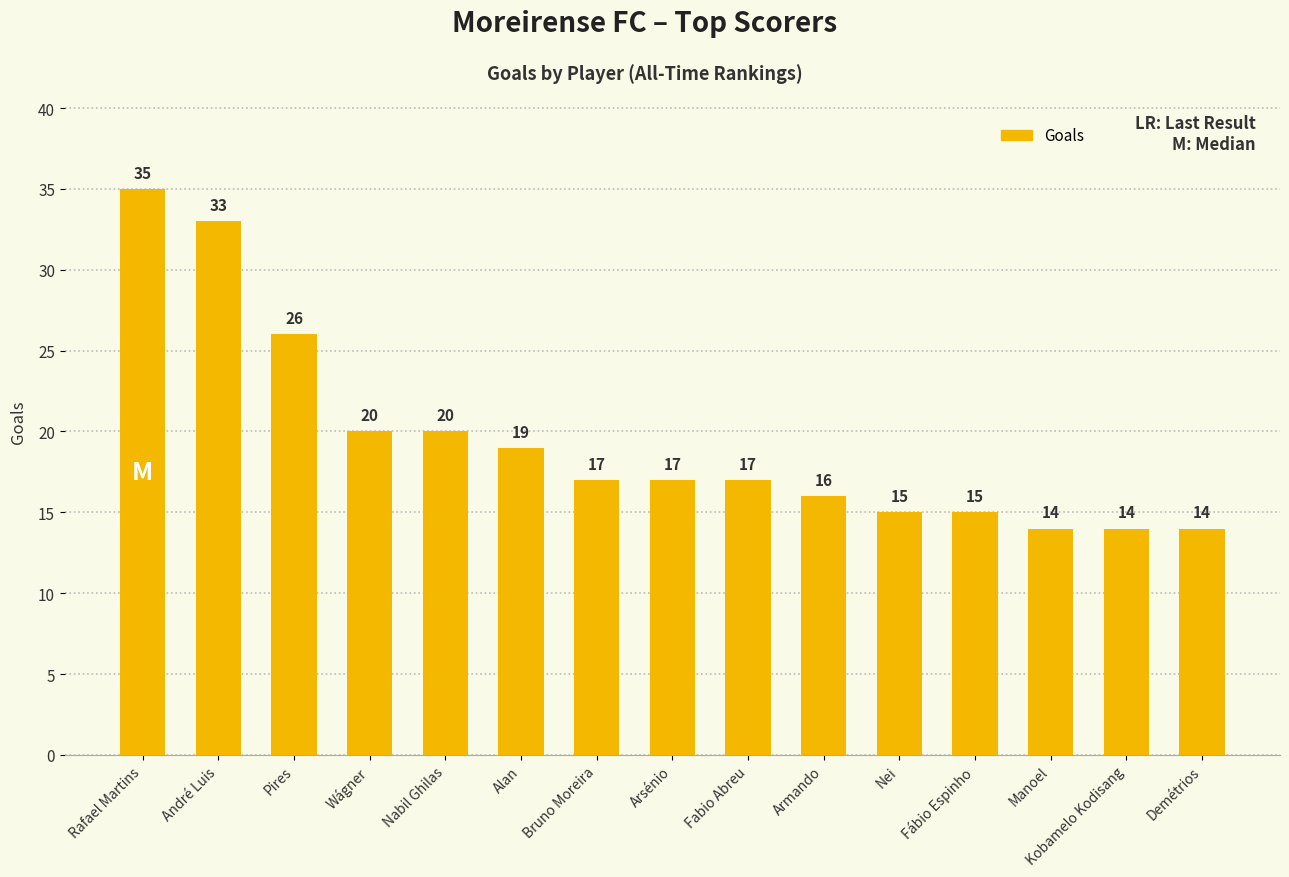

What is the greatest value displayed?

35